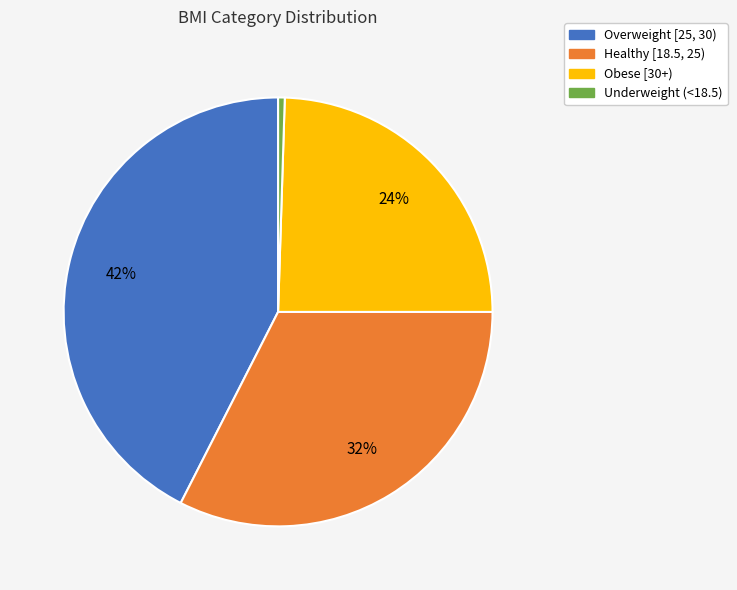

Count the number of slices in the pie.

4